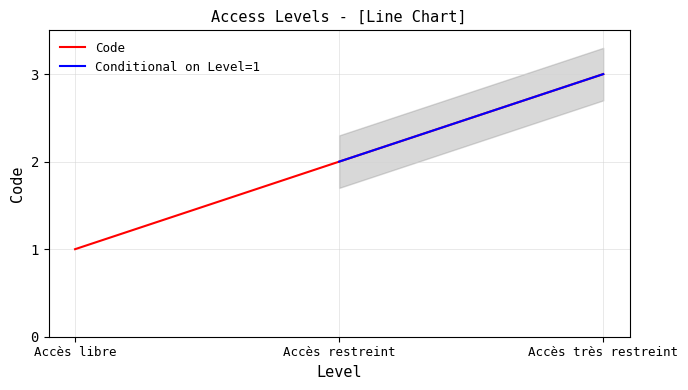

What is the difference between the values at Accès restreint and Accès très restreint?

1